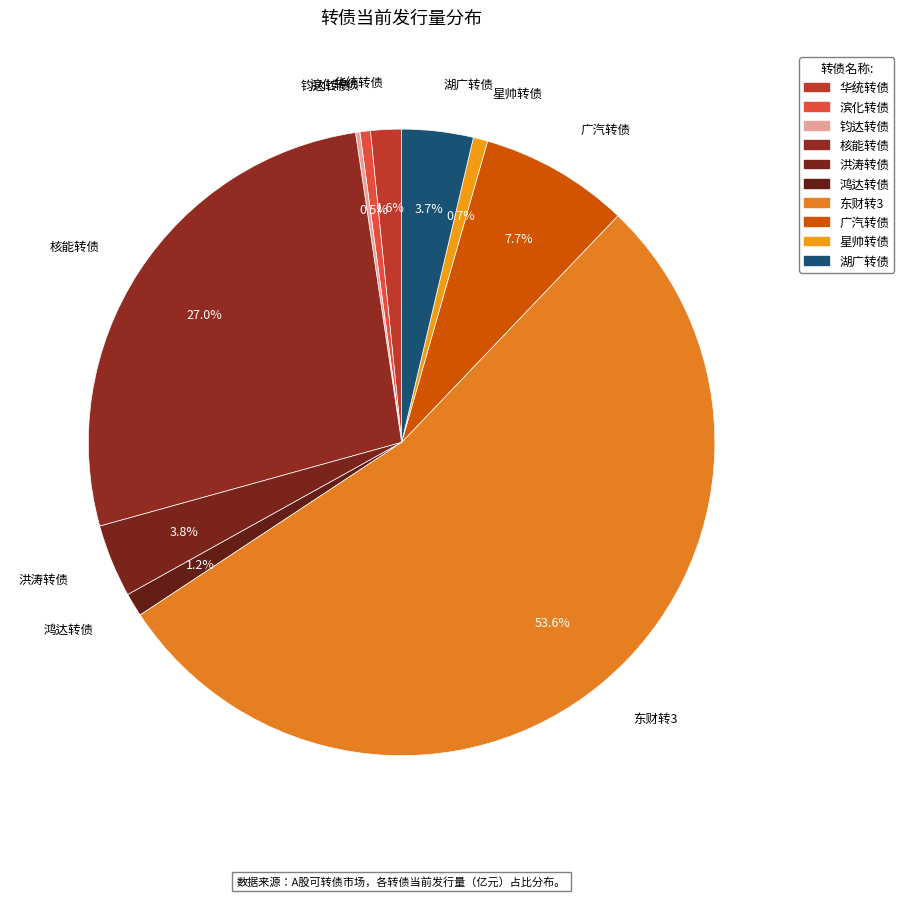

To the nearest percent, what is the combined percentage of 钧达转债 and 华统转债?

2%